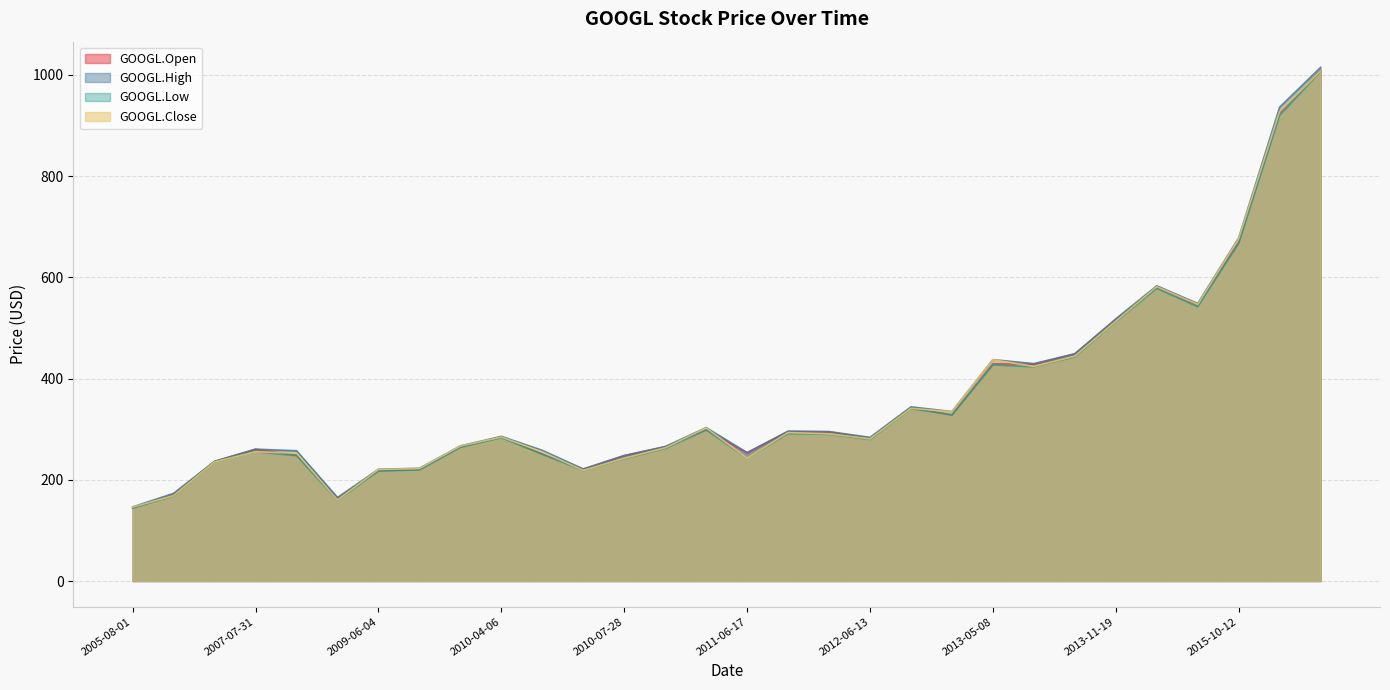

What is the total value across all series at 2017-07-06?

3708.7